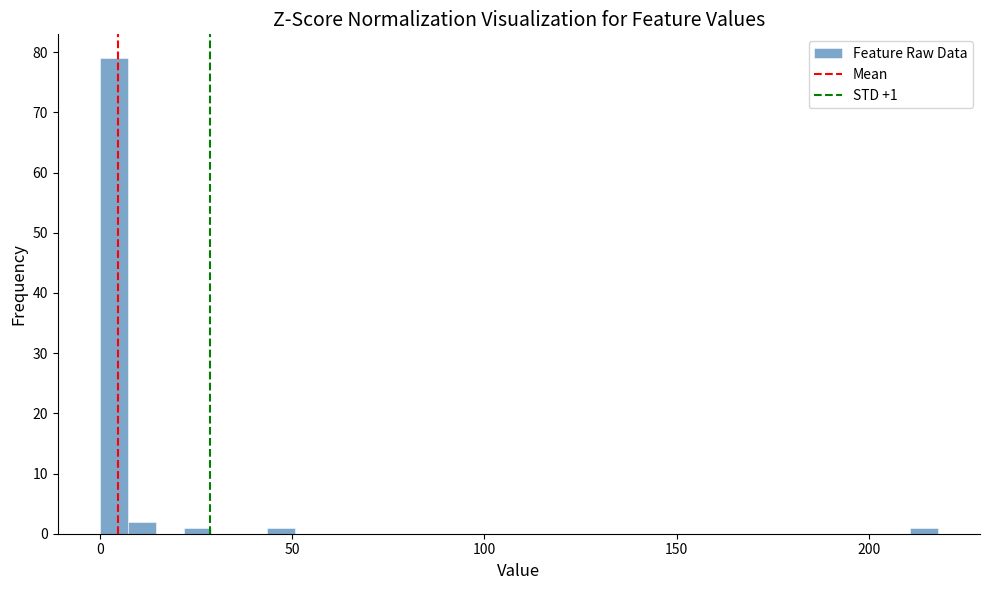

Read against the x-axis, roughly where is the centre of the tallest bar?

5